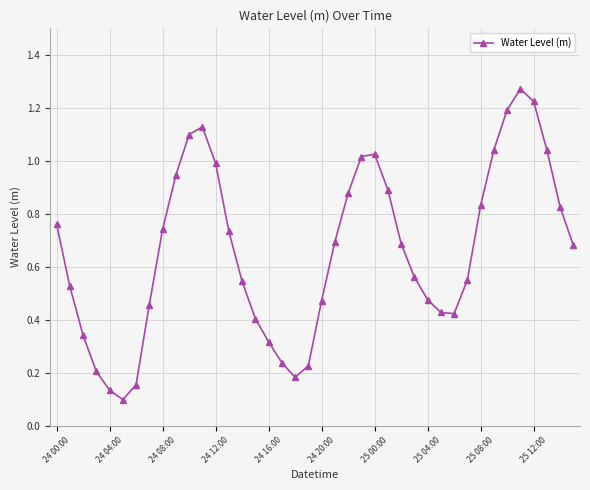

How many points are lower than both their immediate neighbors (excluding endpoints)?

3